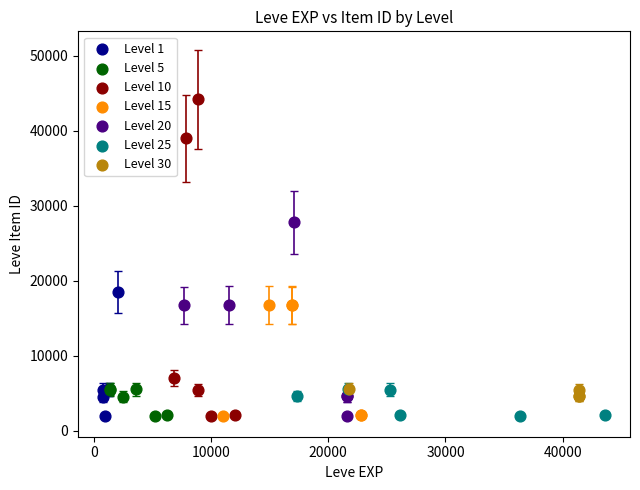

Which series contains the highest Y value?

Level 10